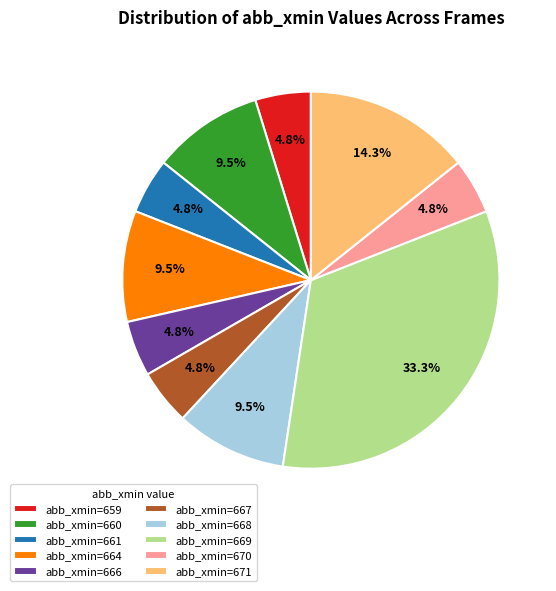

Does abb_xmin=671 represent more than half of the total?

No